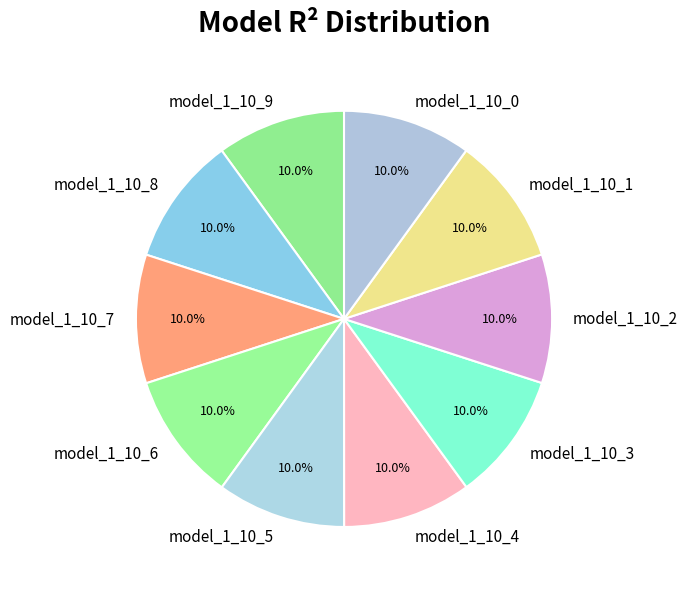

How many slices are in this pie chart?

10